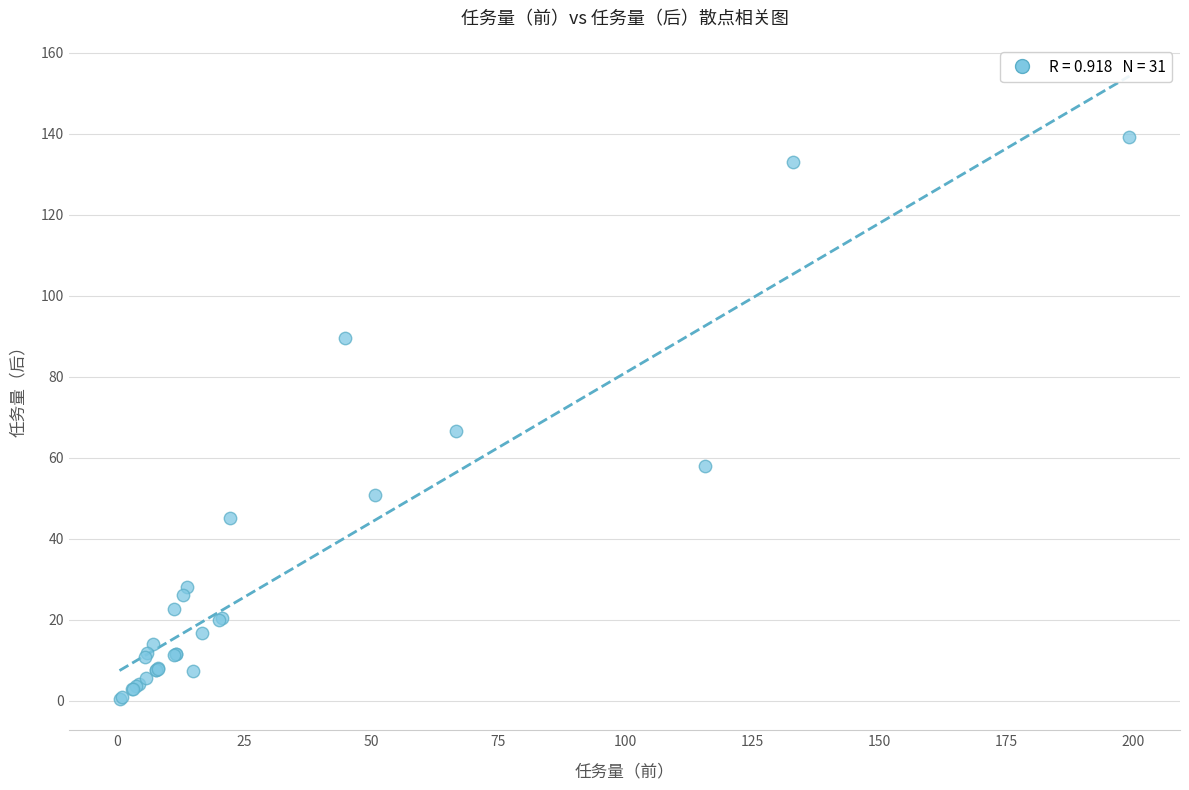

What Y value in the scatter plot is closest to 69?

66.6